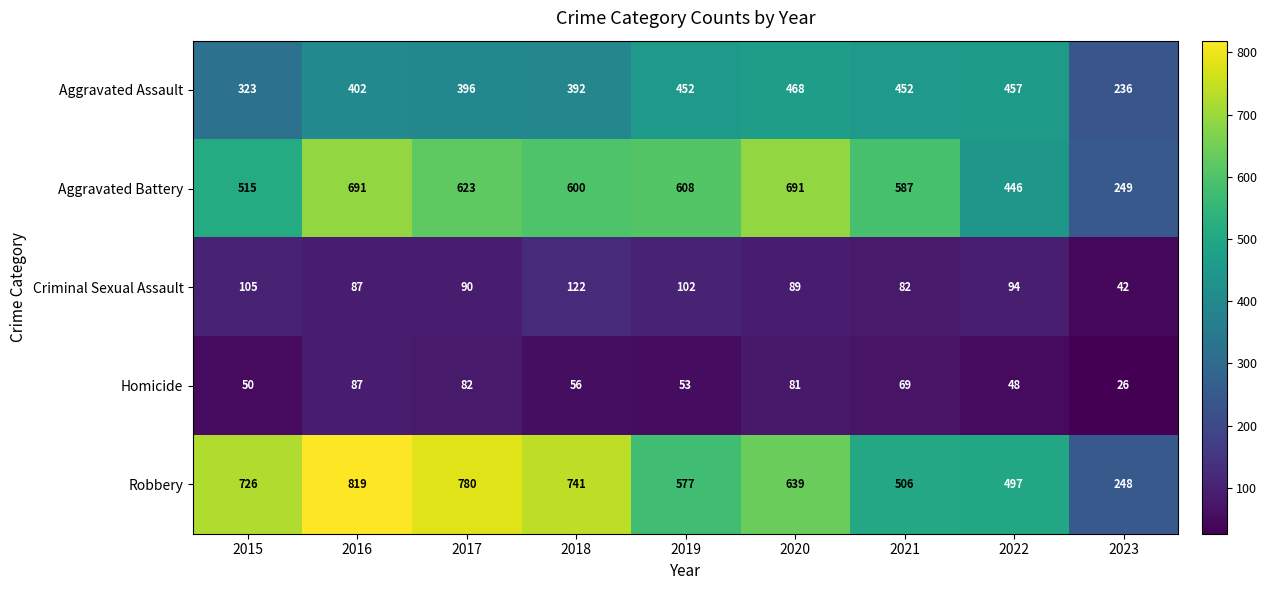

True or false: Homicide has a value of 69 at 2021.

True